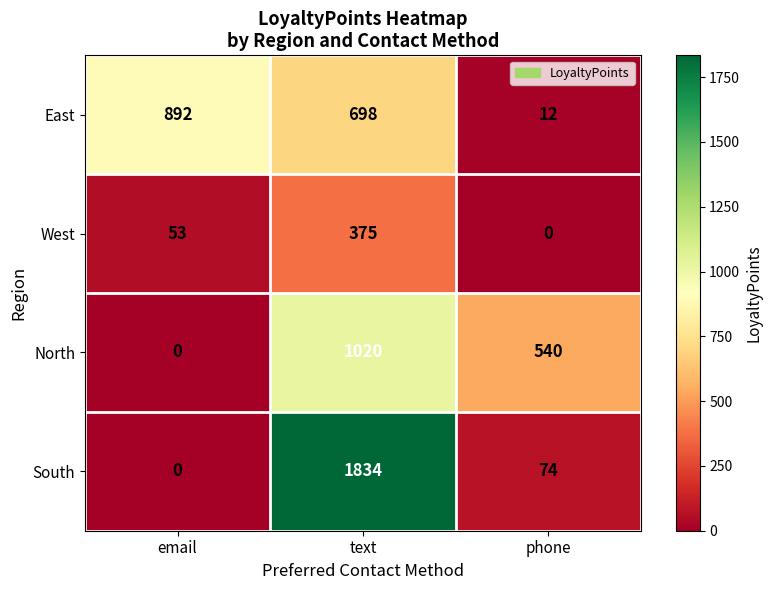

At which category is the sum across all series the highest?

text